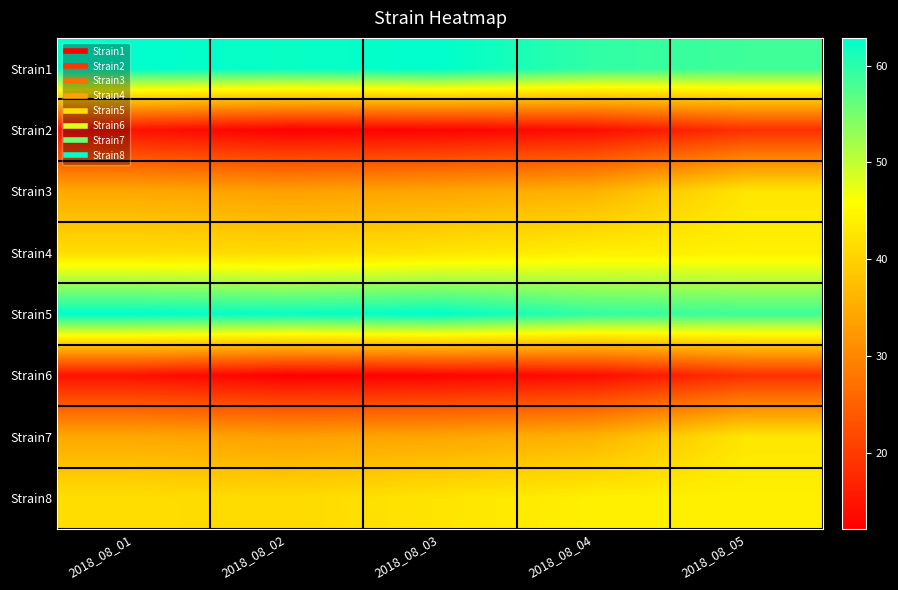

What is the spread (max minus min) of values at 2018_08_02?

50.1